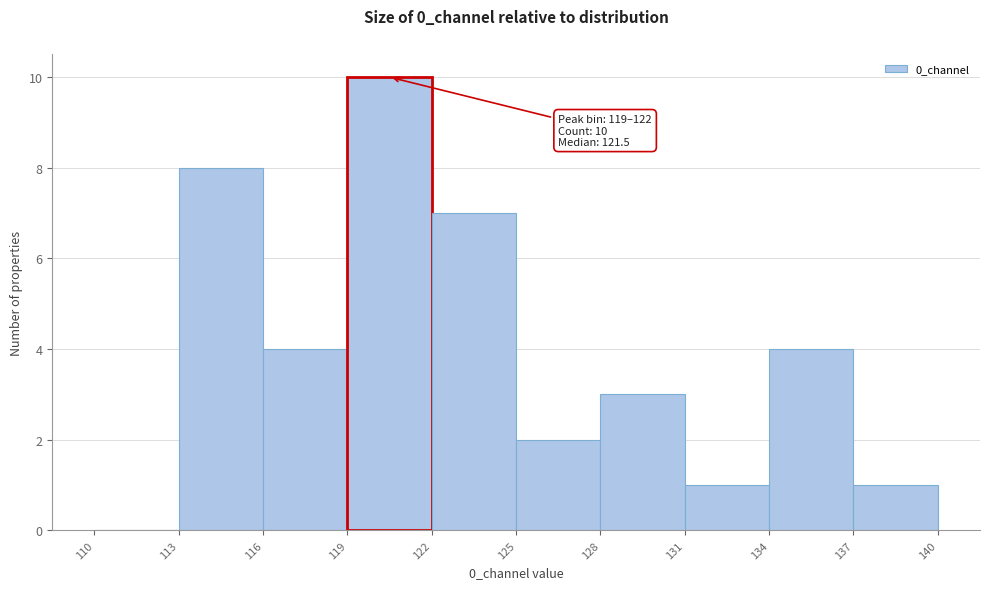

Which range on the x-axis has the tallest bar?

119 to 122